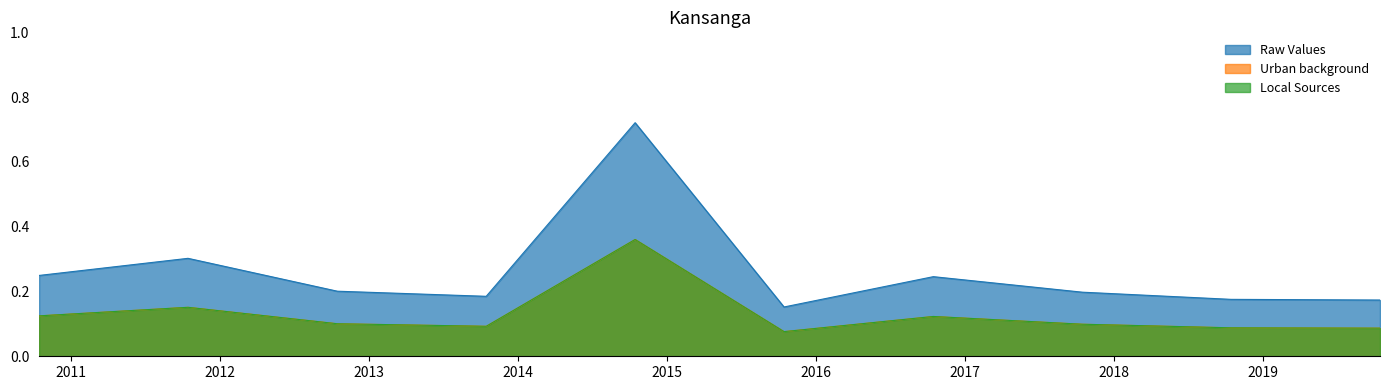

True or false: Raw Values has a value of 0.1 at 2017-10-15.

False